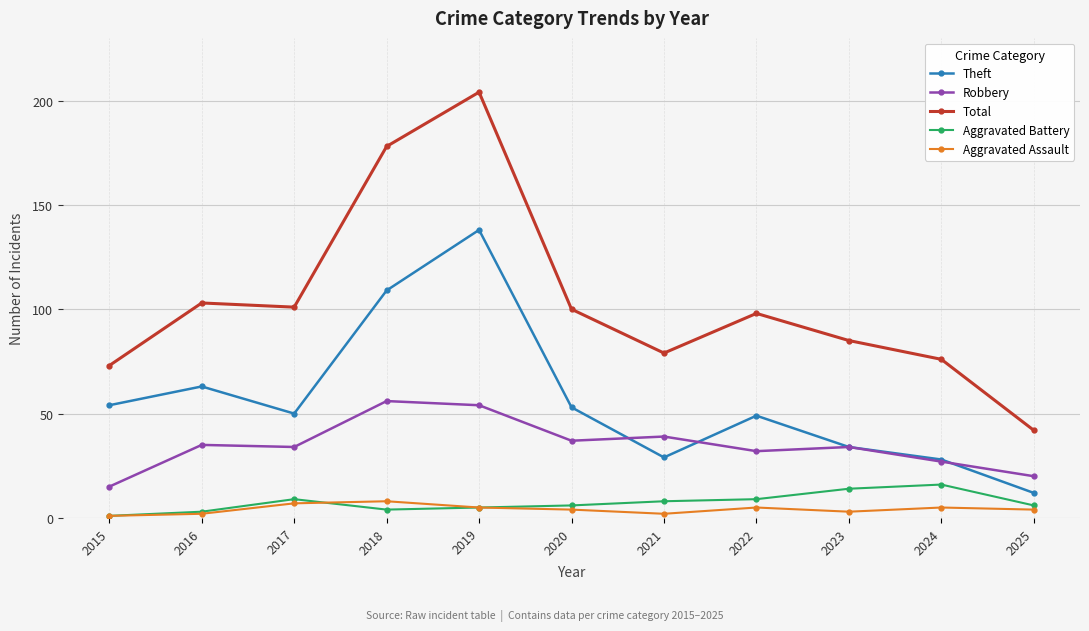

Rank the series by their maximum value, from lowest to highest.

Aggravated Assault, Aggravated Battery, Robbery, Theft, Total